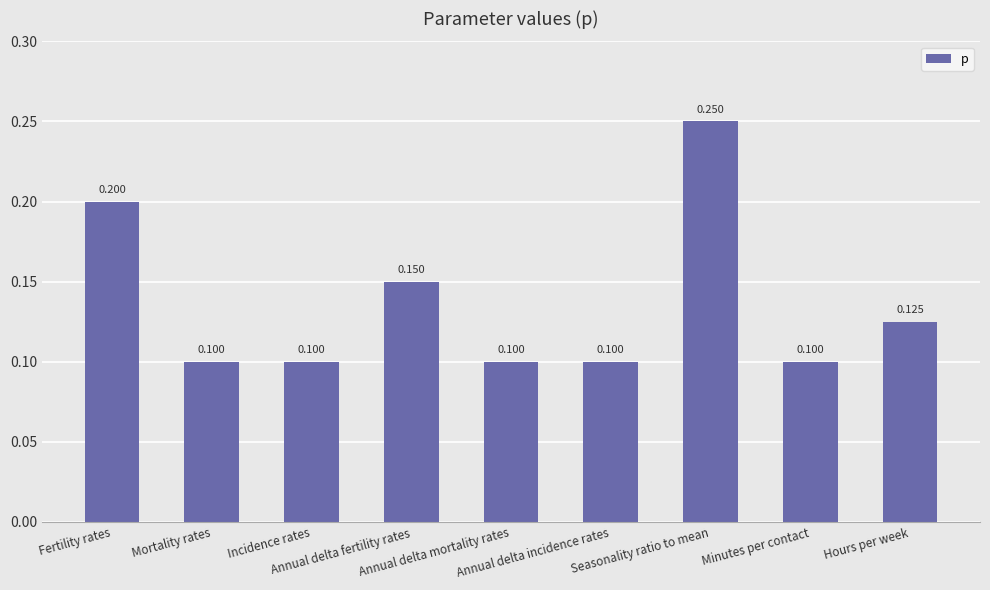

Which has a higher value, Seasonality ratio to mean or Hours per week?

Seasonality ratio to mean